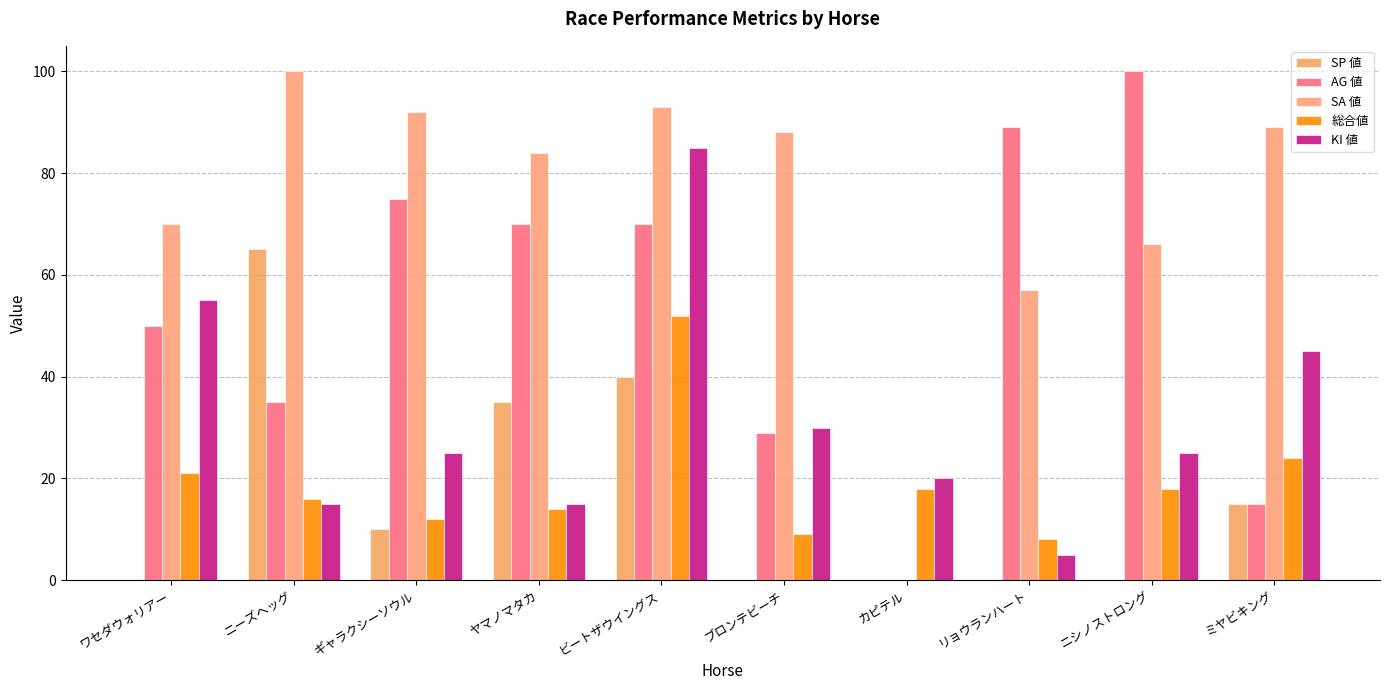

Between ニーズヘッグ and カピテル, which series saw the biggest shift?

SA 値